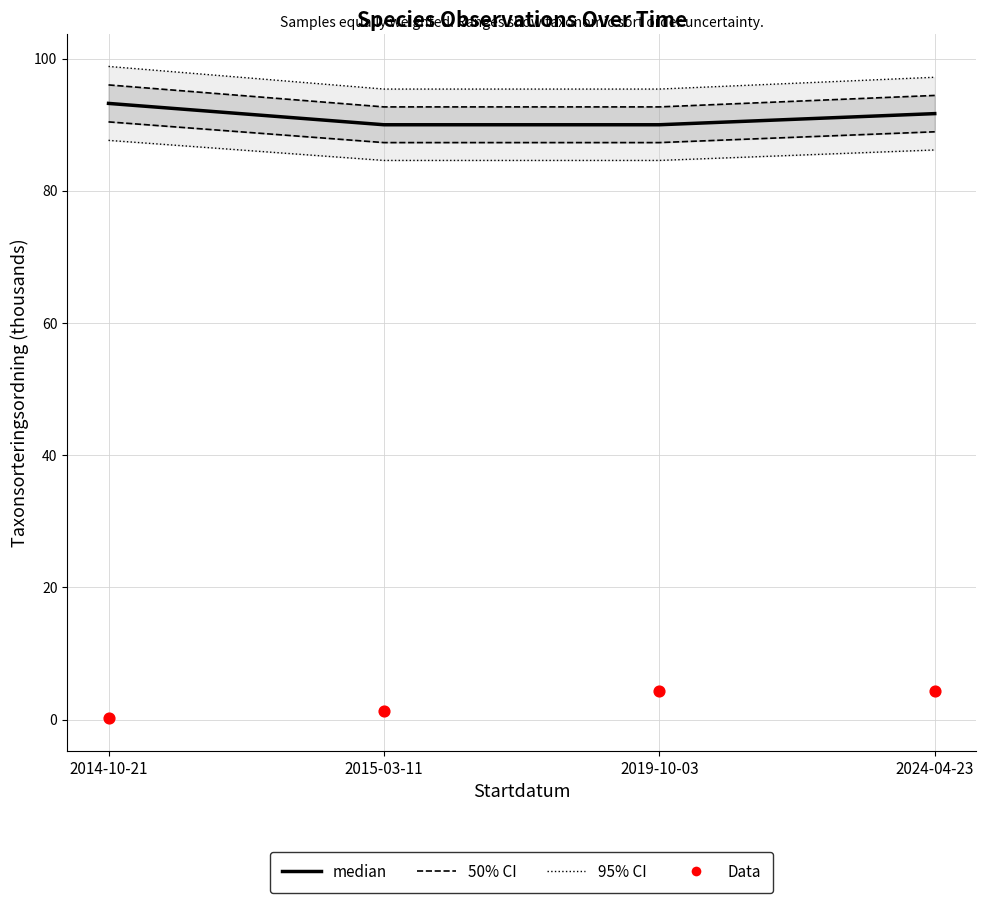

At how many categories does at least one series exceed 9?

4